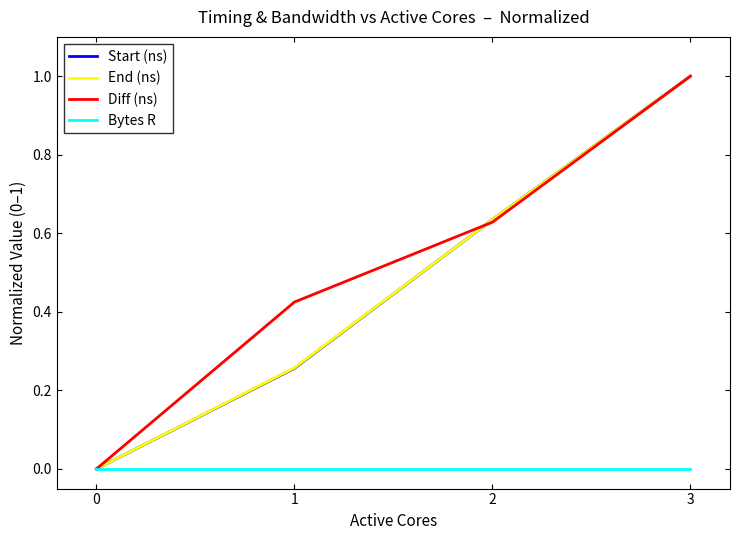

What is the difference between the highest and lowest values at 3?

1.0